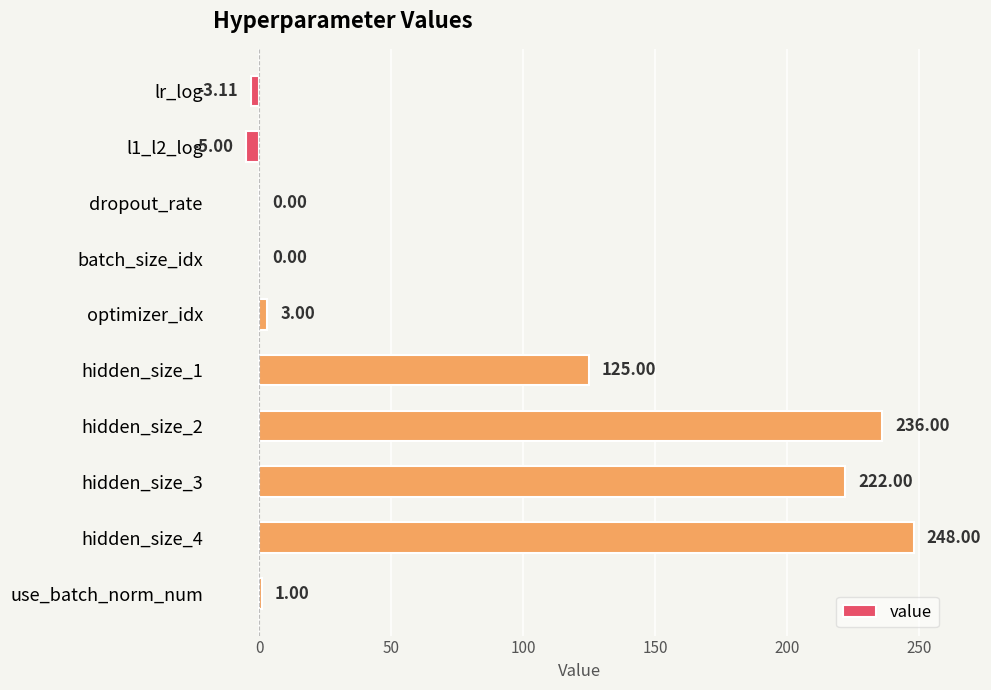

Between batch_size_idx and use_batch_norm_num, which is larger?

use_batch_norm_num